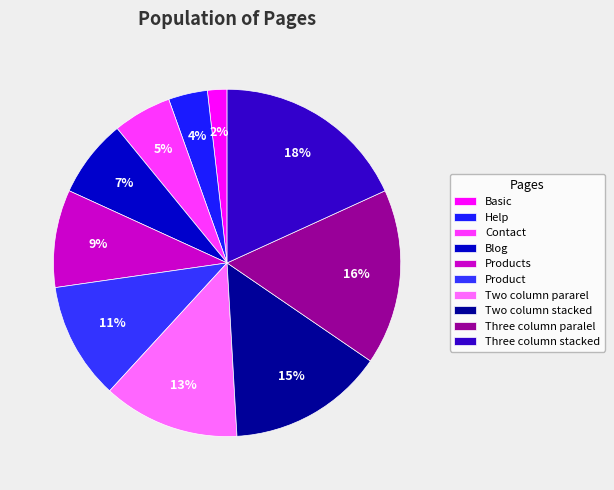

The Product slice represents 6% of the pie. True or false?

False